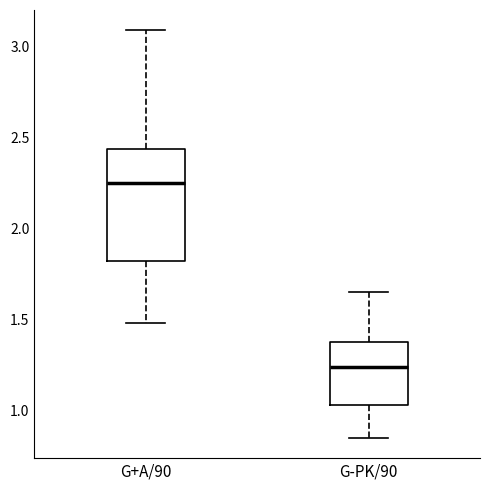

Reading left to right, transcribe this box plot: for each box, give where its median line is, the range the box spans, and where its two whiskers end, as read against the y-axis. The values are not printed on the chart, so give them approximately, as read against the axis.

G+A/90: median 2.25, box 1.80 to 2.45, whiskers 1.50 to 3.10
G-PK/90: median 1.25, box 1.05 to 1.40, whiskers 0.85 to 1.65